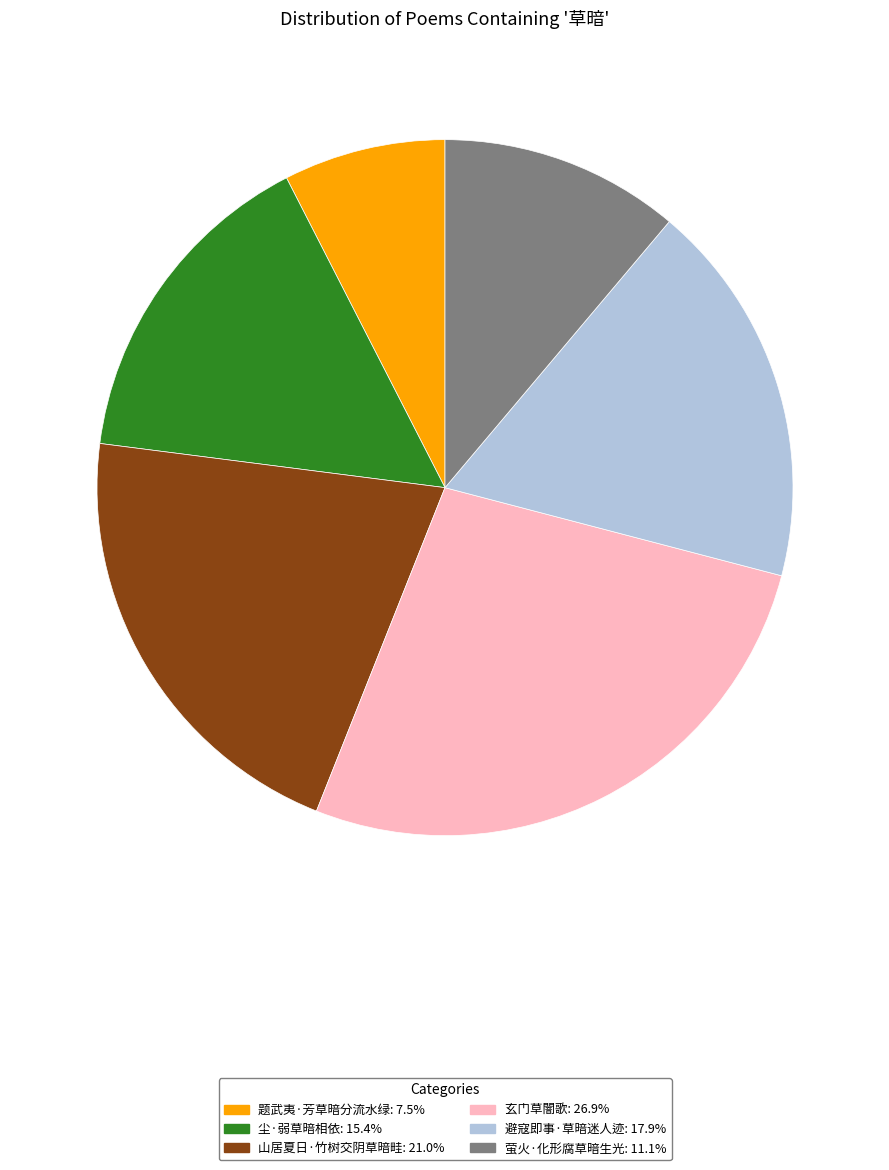

What is the ratio of the value at 尘·弱草暗相依: 15.4% to the value at 山居夏日·竹树交阴草暗畦: 21.0%?

0.7